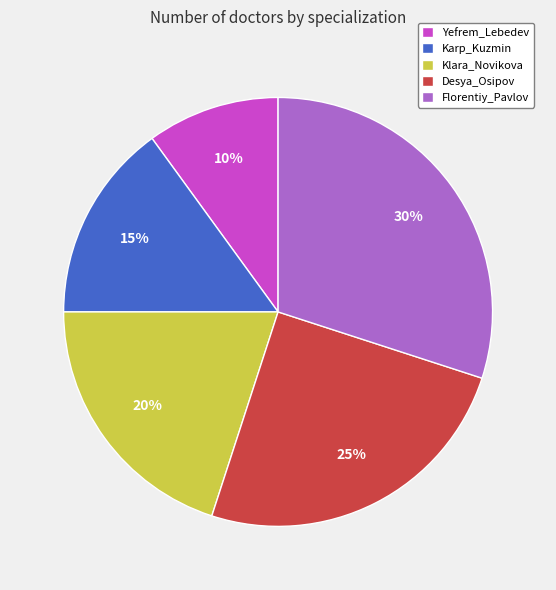

What percentage is the Klara_Novikova slice, to the nearest percent?

20%